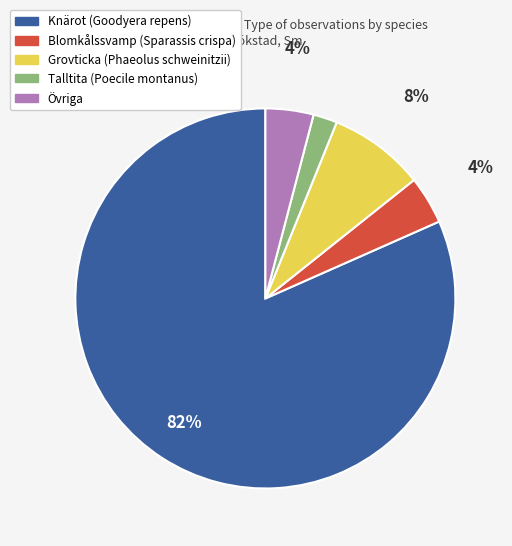

To the nearest percent, what is the difference between the Grovticka (Phaeolus schweinitzii) and Talltita (Poecile montanus) slice percentages?

6%